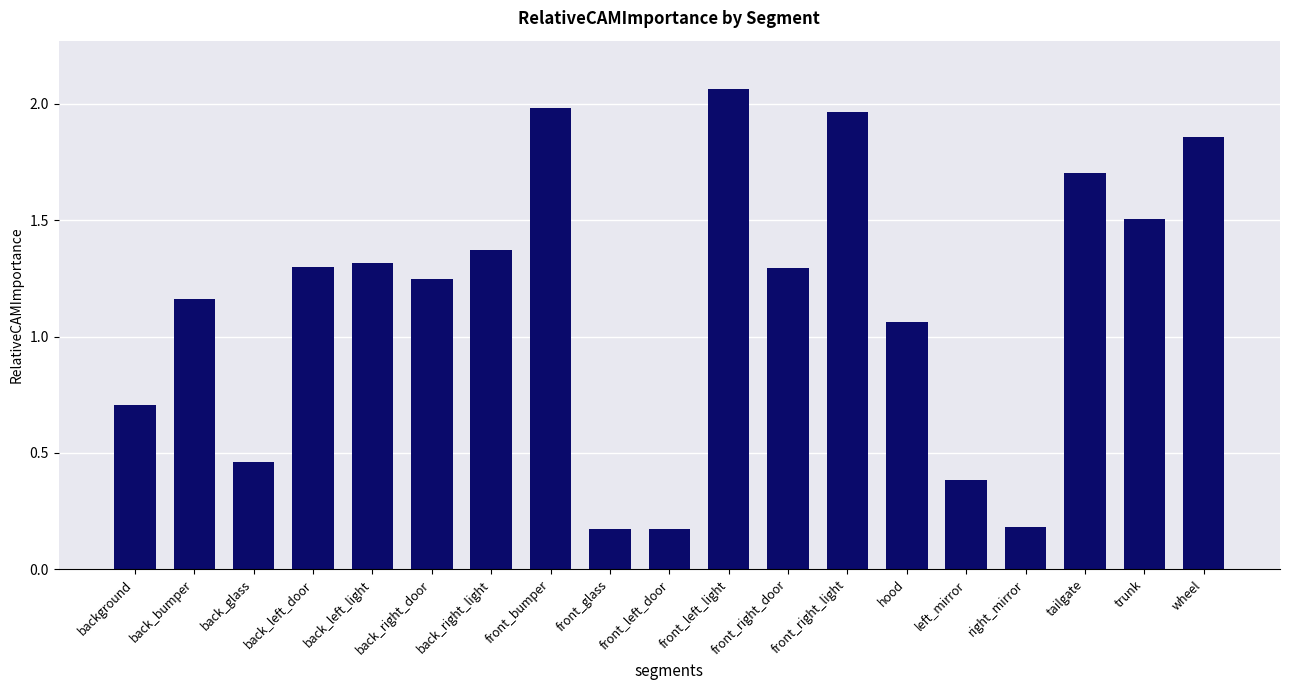

What is the difference between the values at back_left_light and front_right_light?

0.6